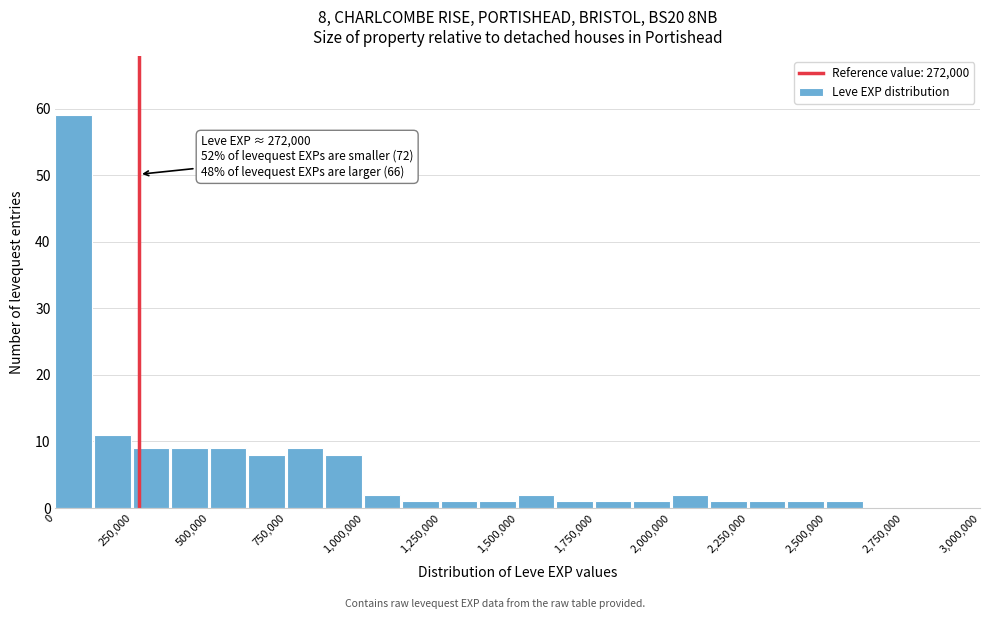

Read against the x-axis, roughly where is the centre of the tallest bar?

50000